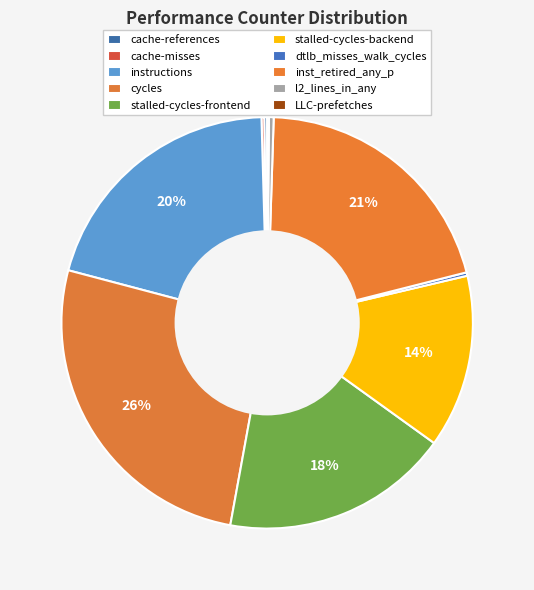

Which category has the smallest portion of the pie?

LLC-prefetches